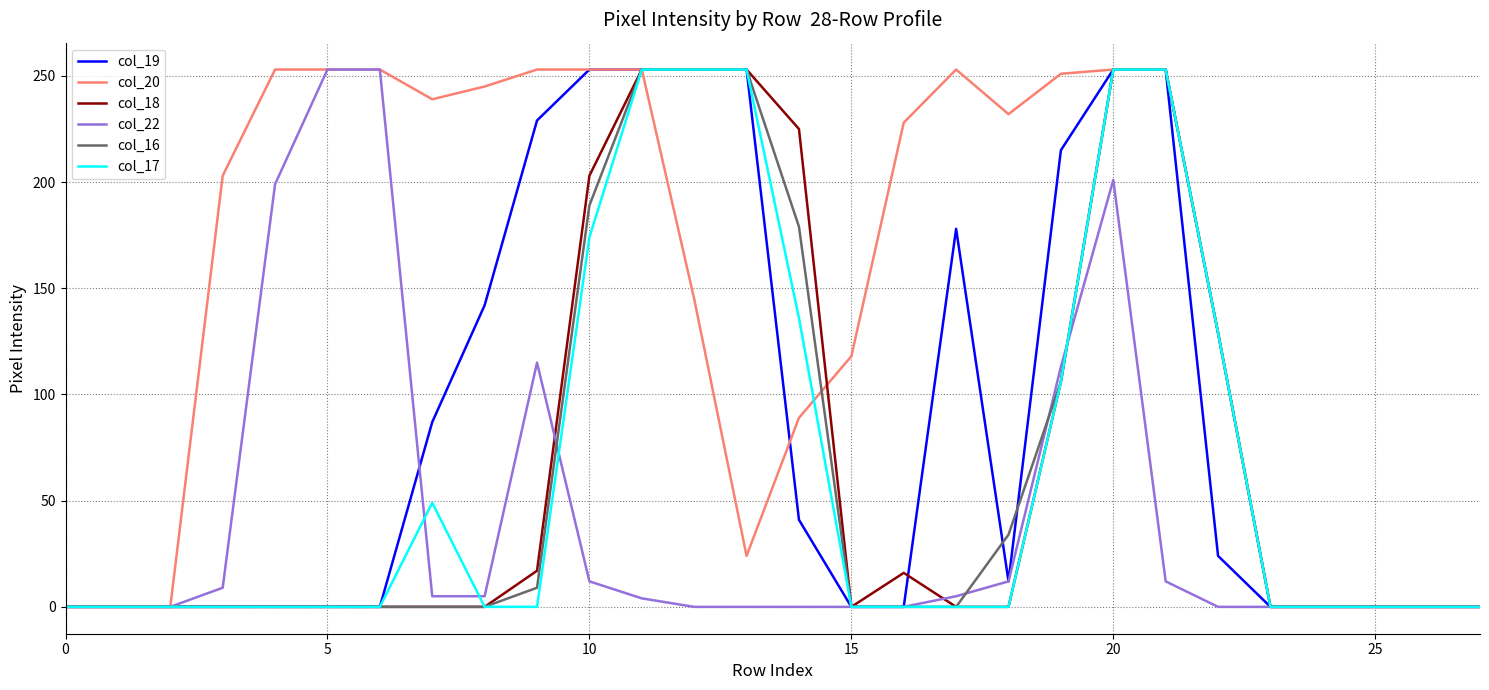

What is the maximum value shown in the chart?

253